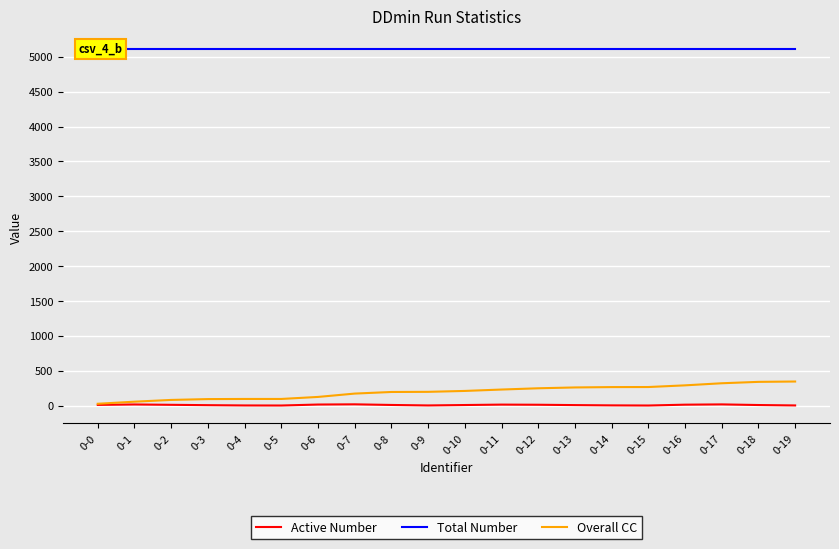

Rank the series at 0-0 from highest to lowest value.

Total Number, Overall CC, Active Number